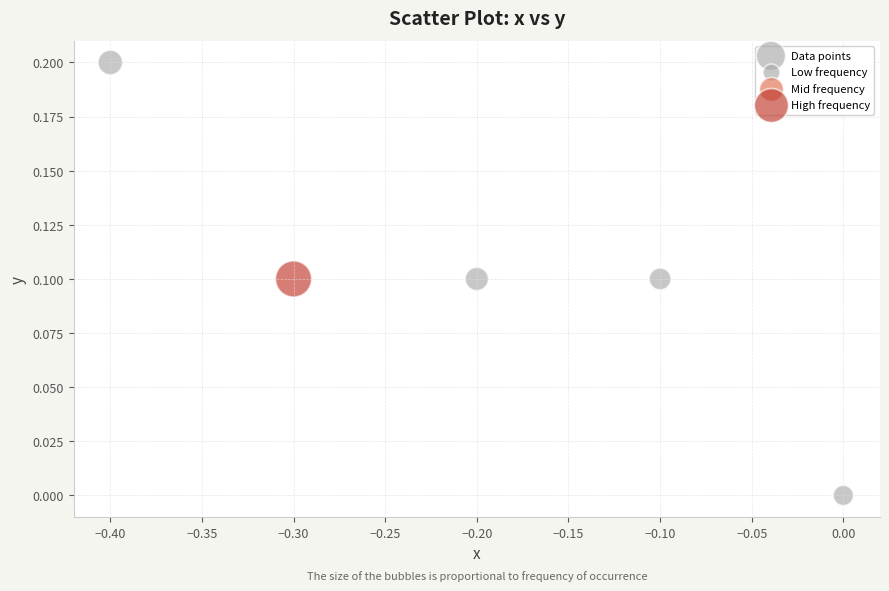

What is the range of X values (max minus min)?

0.4